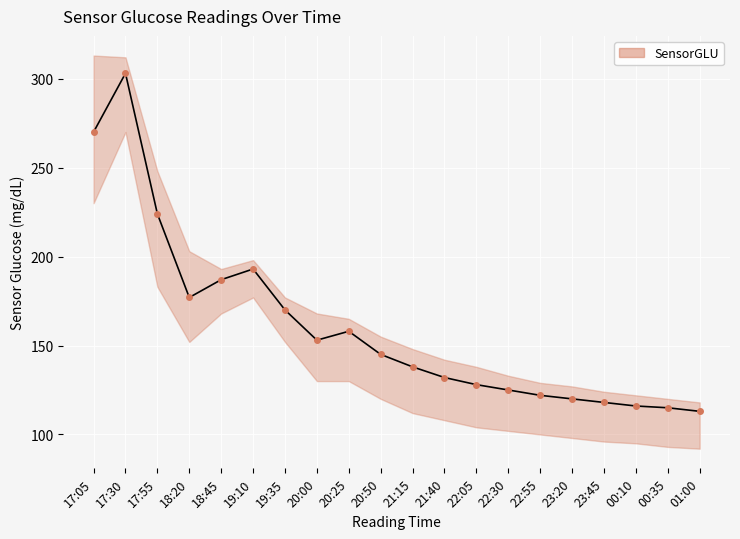

Rank the categories by value from highest to lowest.

17:30, 17:05, 17:55, 19:10, 18:45, 18:20, 19:35, 20:25, 20:00, 20:50, 21:15, 21:40, 22:05, 22:30, 22:55, 23:20, 23:45, 00:10, 00:35, 01:00